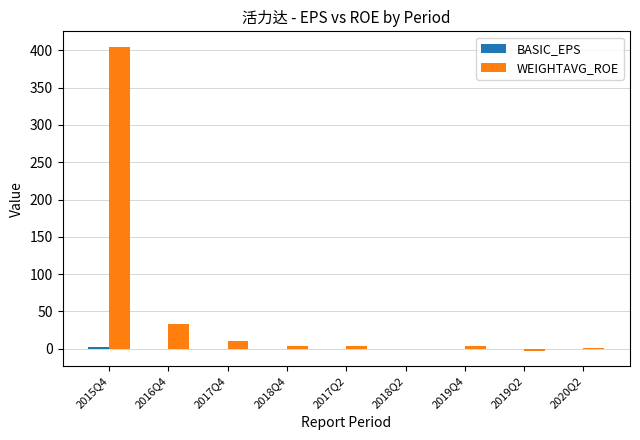

Which category has the highest value across all series?

2015Q4